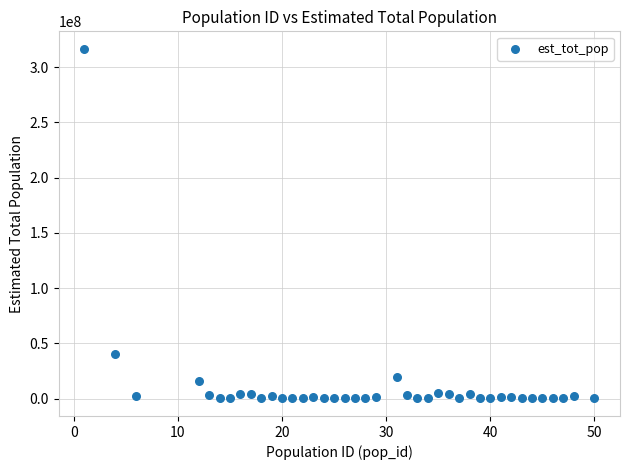

What Y value in the scatter plot is closest to 158266905?

39908096